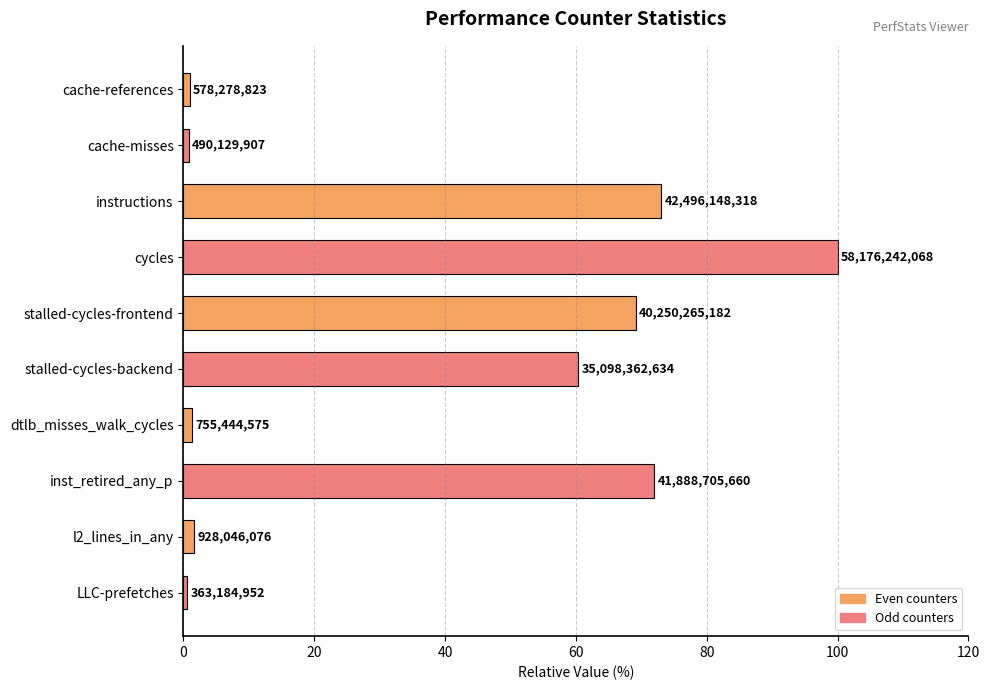

How many bars are there in total?

10